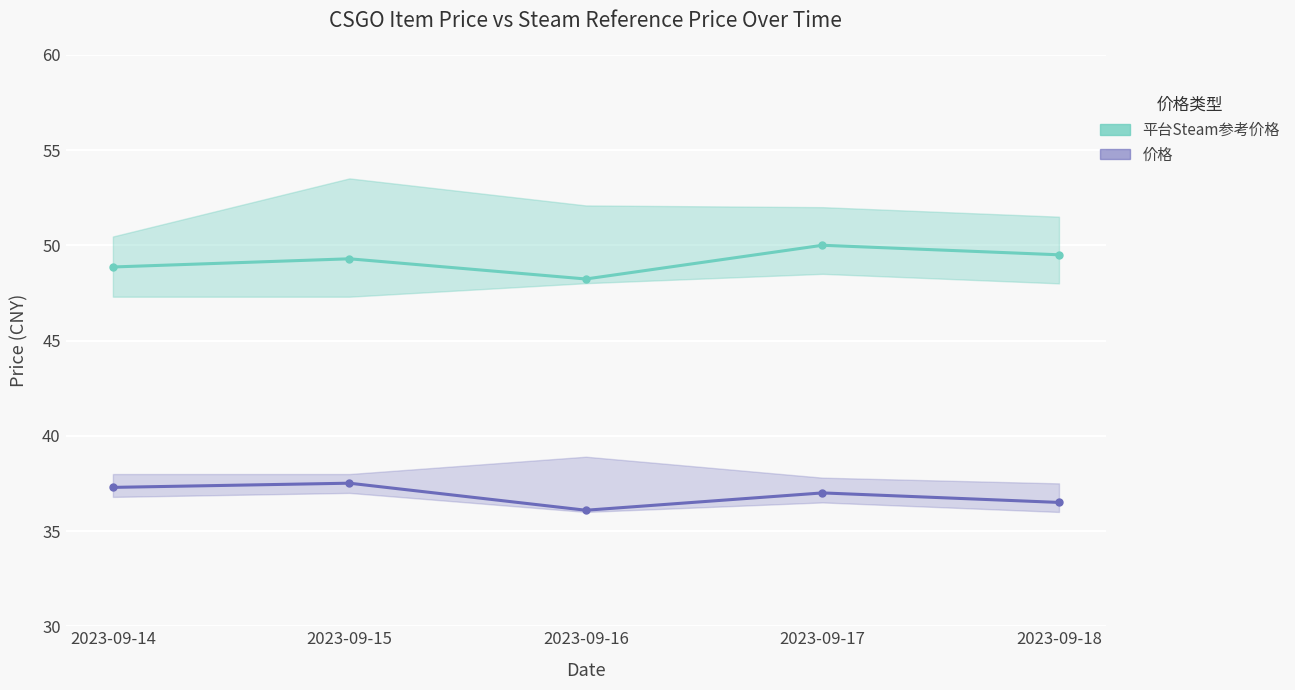

What is the difference between the 平台Steam参考价格 values at 2023-09-14 and 2023-09-16?

0.6